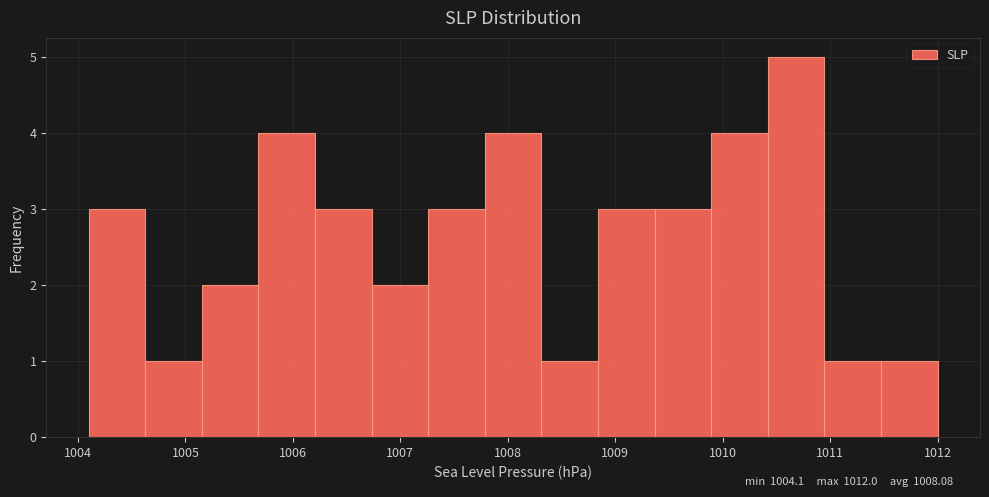

Reading left to right, list every bar in this chart as the range it spans on the x-axis followed by its height. Neither the bar edges nor the heights are printed on the chart, so give them approximately, as read against the axes.

1004.1 to 1004.6: 3
1004.6 to 1005.2: 1
1005.2 to 1005.7: 2
1005.7 to 1006.2: 4
1006.2 to 1006.7: 3
1006.7 to 1007.3: 2
1007.3 to 1007.8: 3
1007.8 to 1008.3: 4
1008.3 to 1008.8: 1
1008.8 to 1009.4: 3
1009.4 to 1009.9: 3
1009.9 to 1010.4: 4
1010.4 to 1010.9: 5
1010.9 to 1011.5: 1
1011.5 to 1012.0: 1